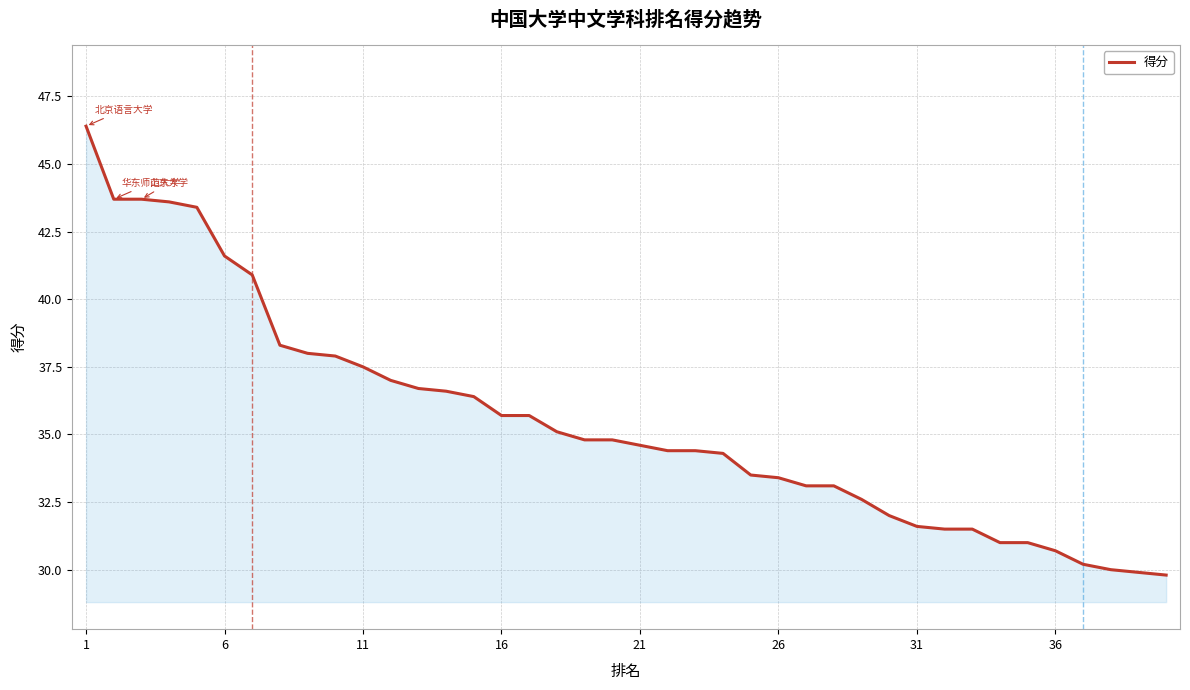

What is the difference between the maximum and minimum values?

16.6